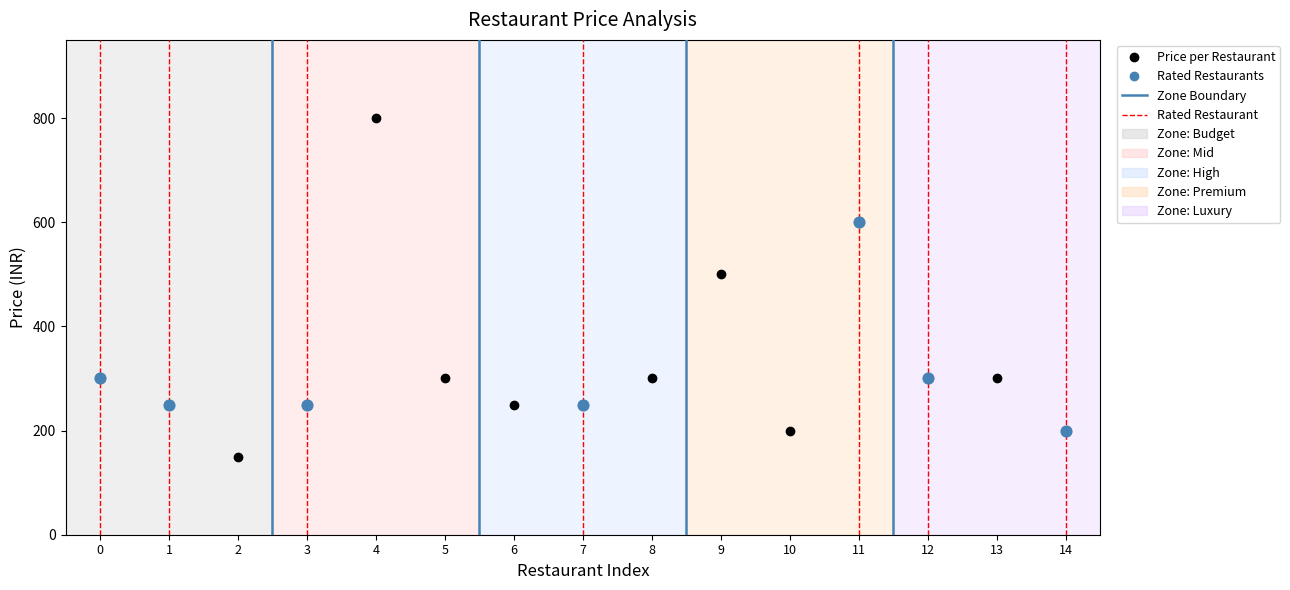

Between 9 and 4, which is larger?

4